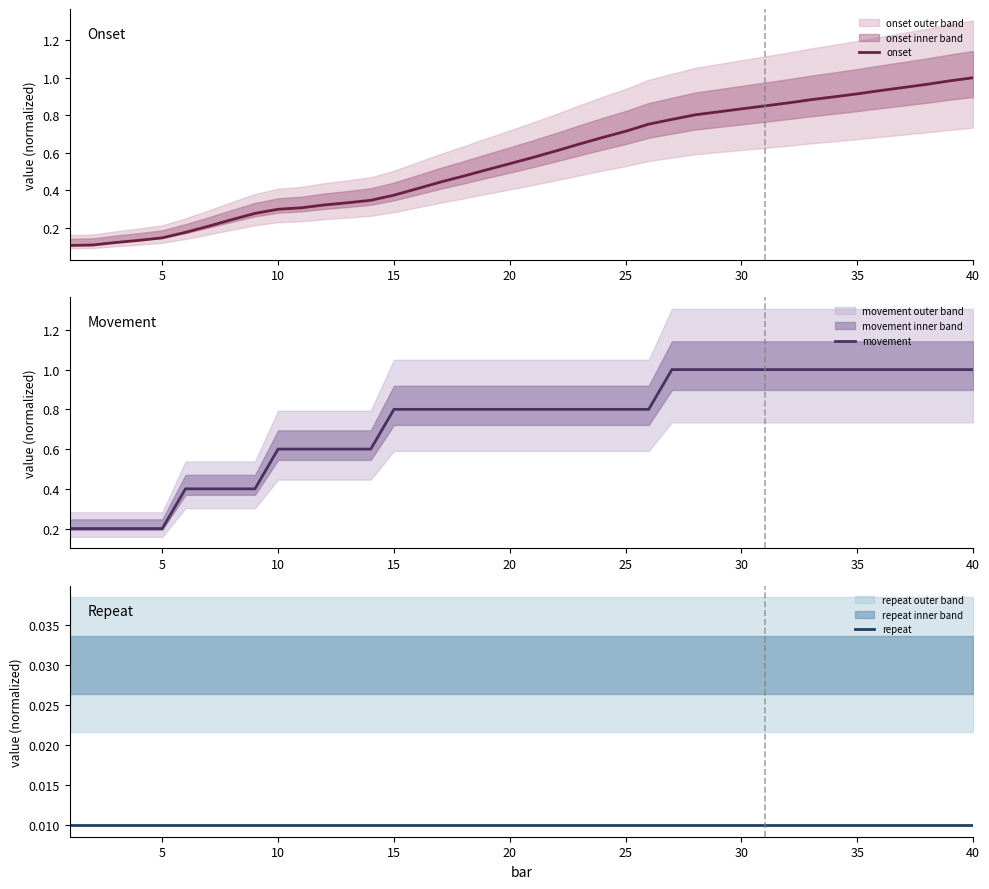

Count the number of data series in this chart.

3